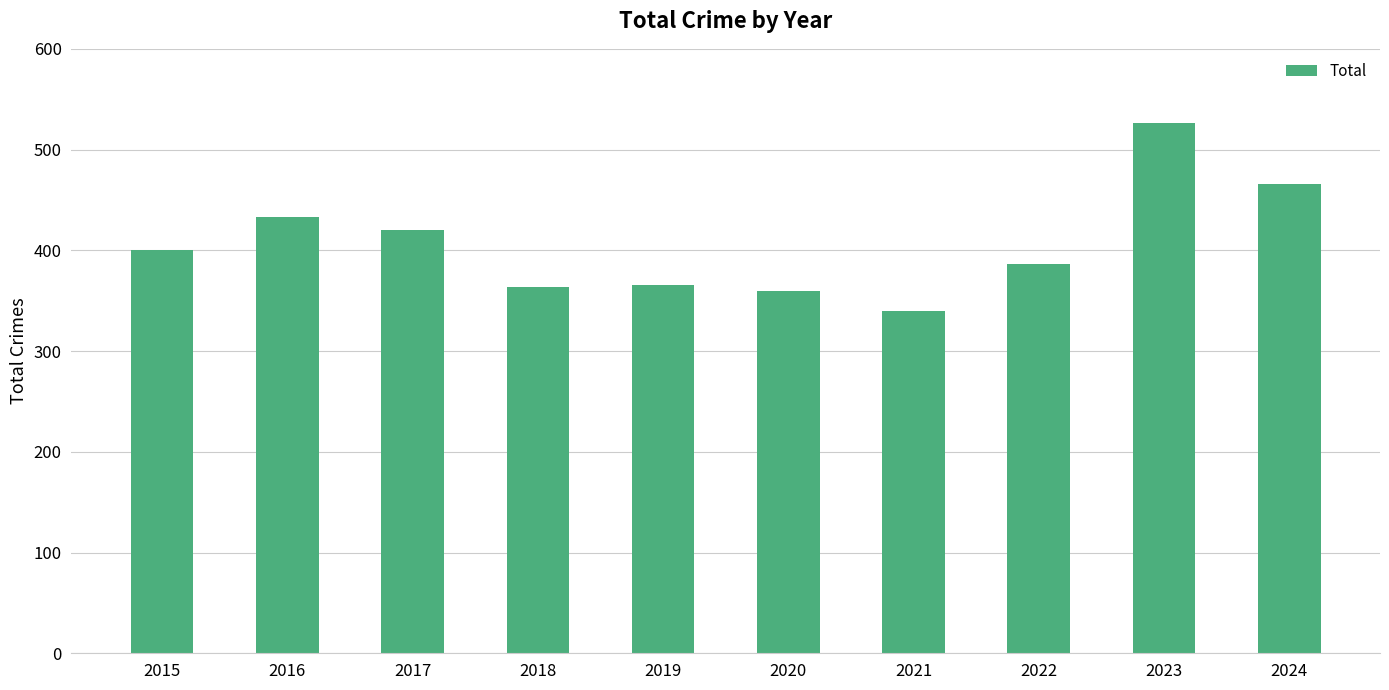

Is it true that the value at 2024 is 278?

False